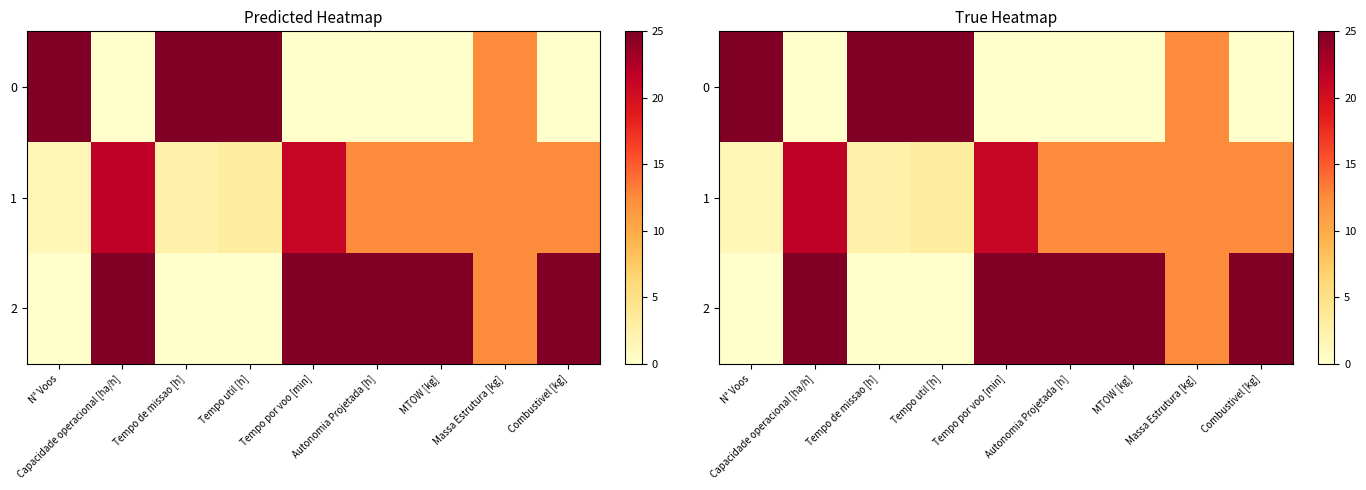

What is the sum of all 1 values?

99.7